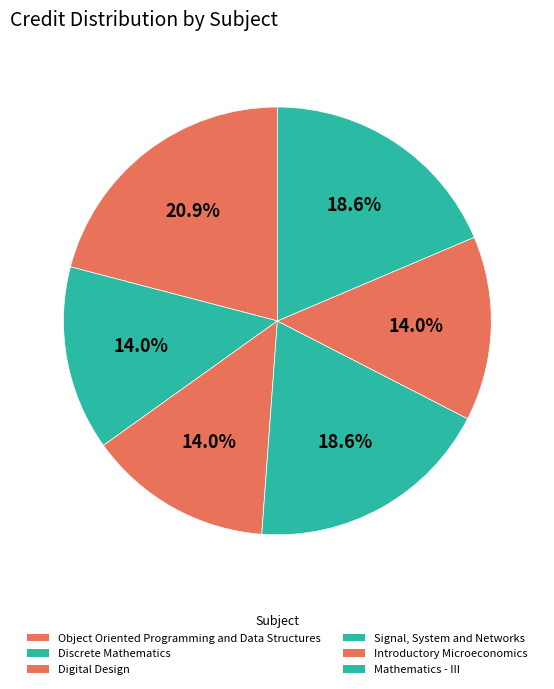

How many slices are in this pie chart?

6